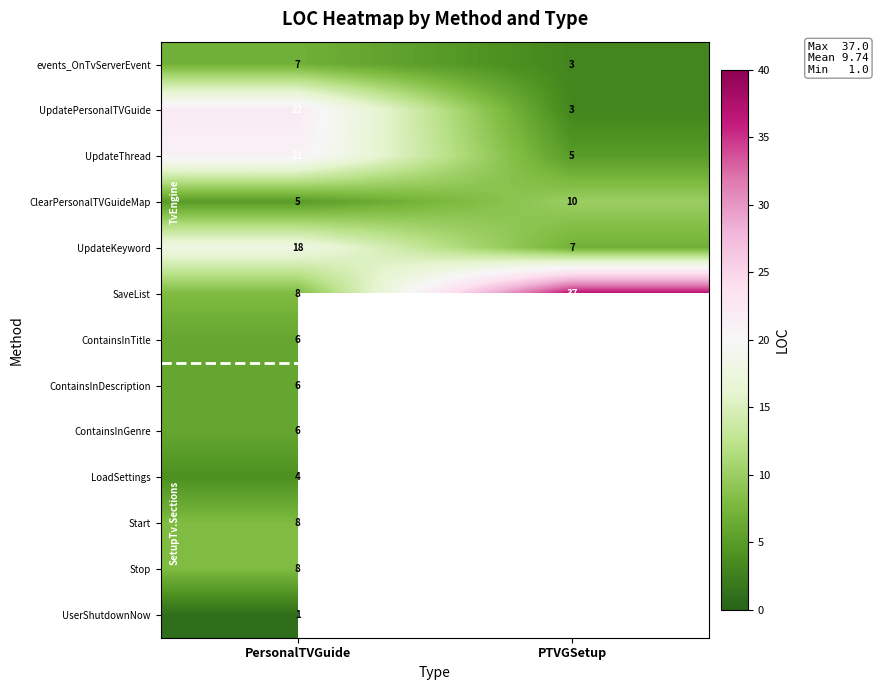

What value does the UpdateThread series have at PersonalTVGuide?

21